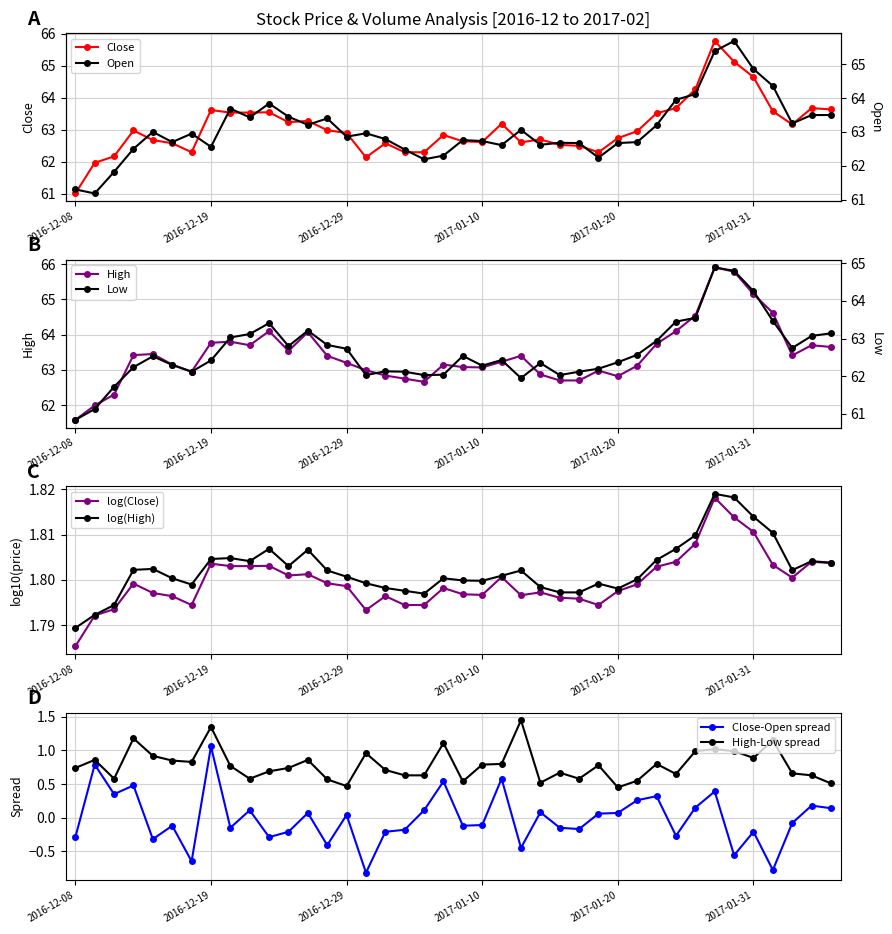

What is the minimum value for Close?

61.0